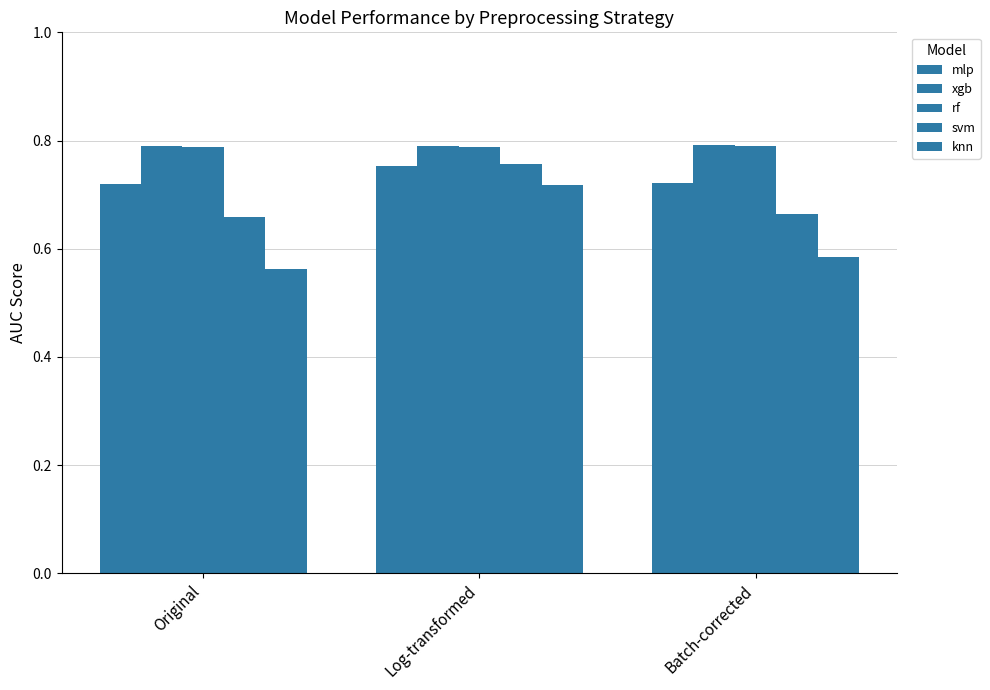

Reading left to right, transcribe all the data shown in this chart.

mlp: Original=0.7	Log-transformed=0.8	Batch-corrected=0.7
xgb: Original=0.8	Log-transformed=0.8	Batch-corrected=0.8
rf: Original=0.8	Log-transformed=0.8	Batch-corrected=0.8
svm: Original=0.7	Log-transformed=0.8	Batch-corrected=0.7
knn: Original=0.6	Log-transformed=0.7	Batch-corrected=0.6